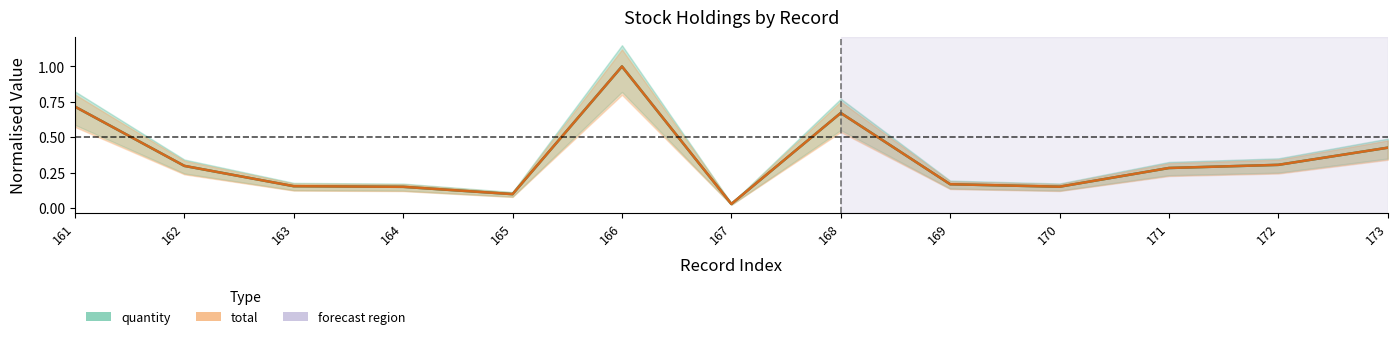

Is the value of total at 170 greater than the value of quantity at 172?

No